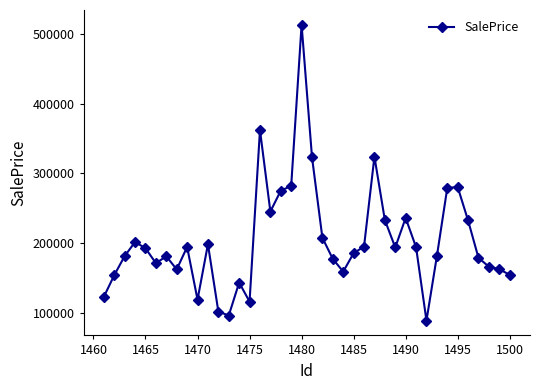

How many values exceed 192365?

20